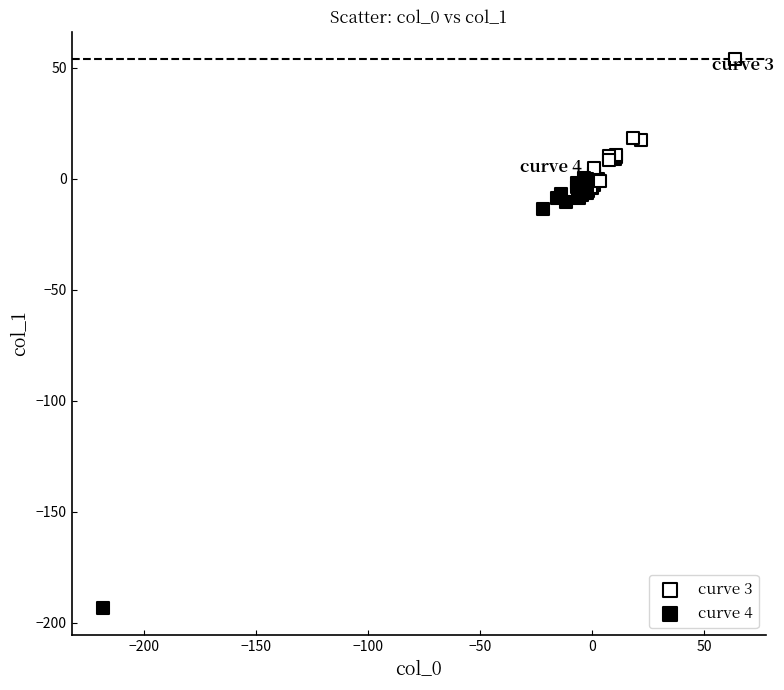

Which series has the largest Y range (max minus min)?

curve 4